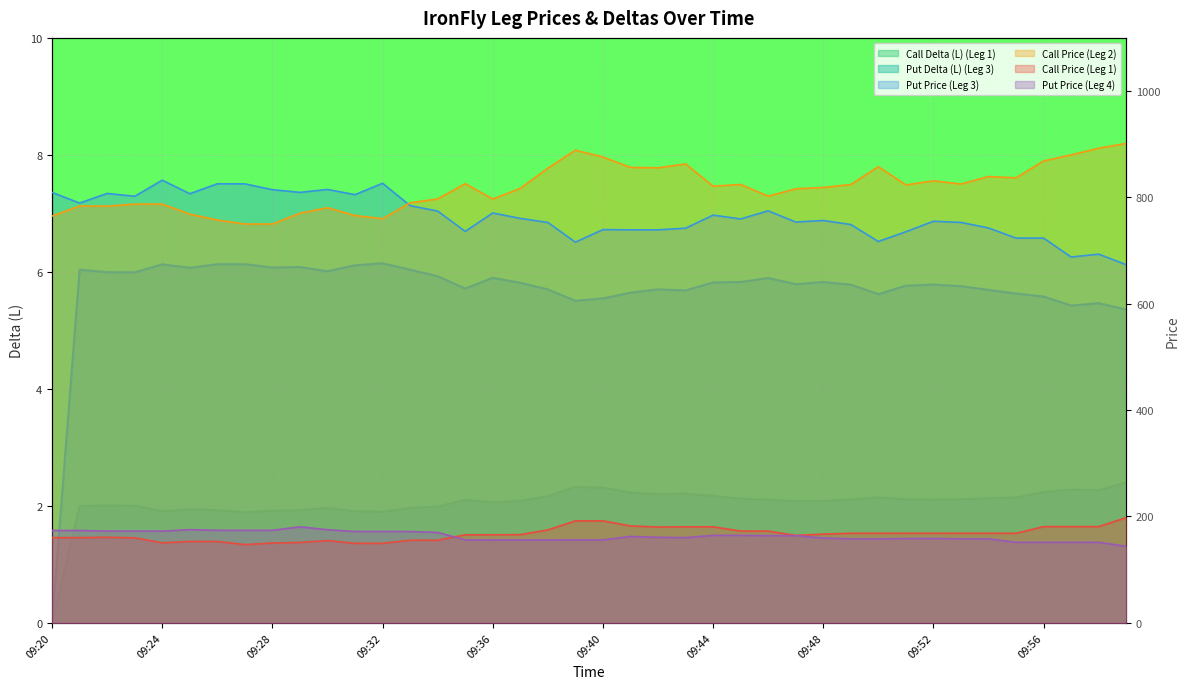

At which label does Put Price (Leg 3) first exceed 759?

09:20